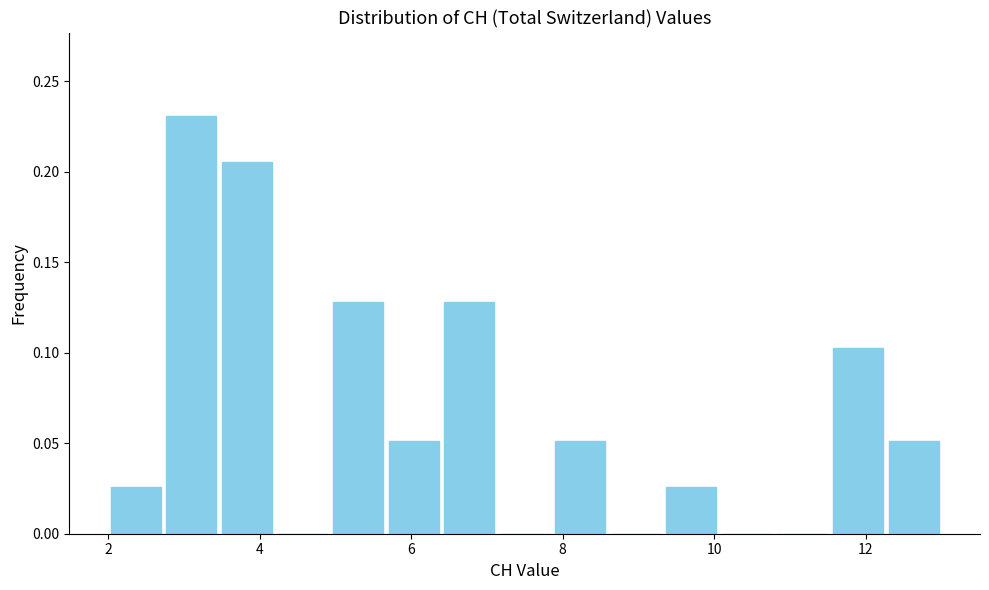

Read against the x-axis, roughly where is the centre of the tallest bar?

3.2